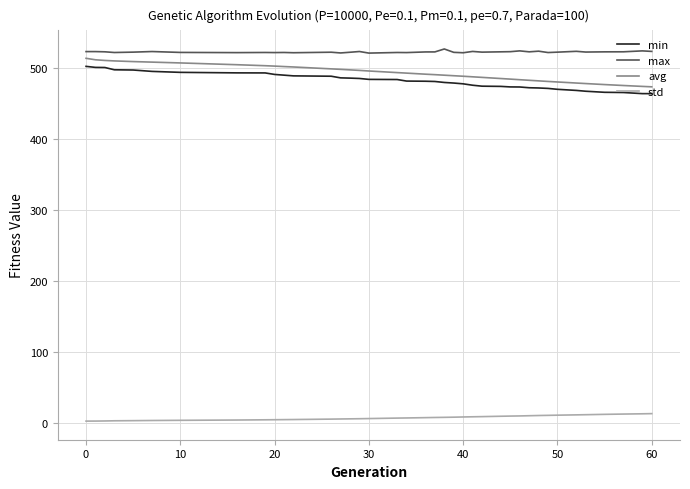

True or false: avg and std intersect in this chart.

False